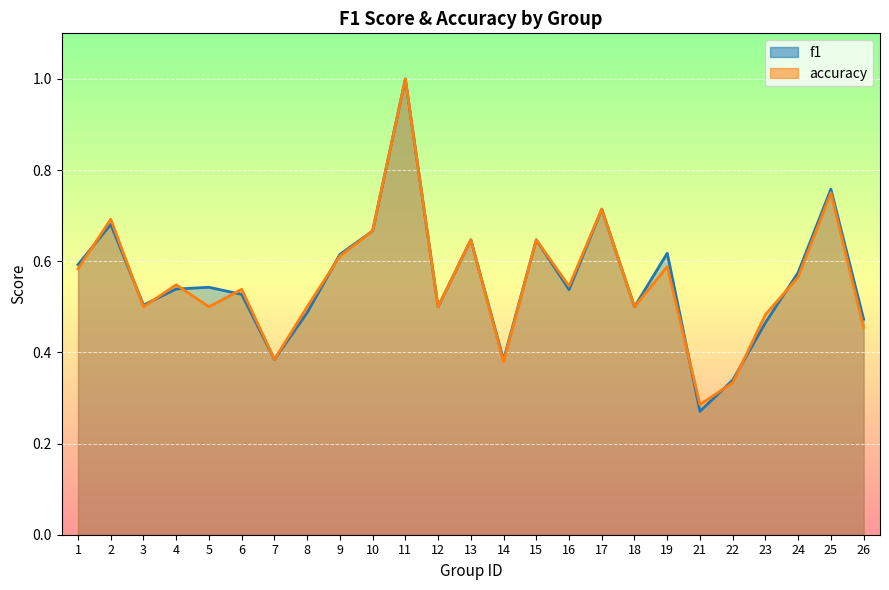

Rank the categories by accuracy value from lowest to highest.

21, 22, 14, 7, 26, 23, 3, 5, 8, 12, 18, 6, 16, 4, 24, 1, 19, 9, 13, 15, 10, 2, 17, 25, 11